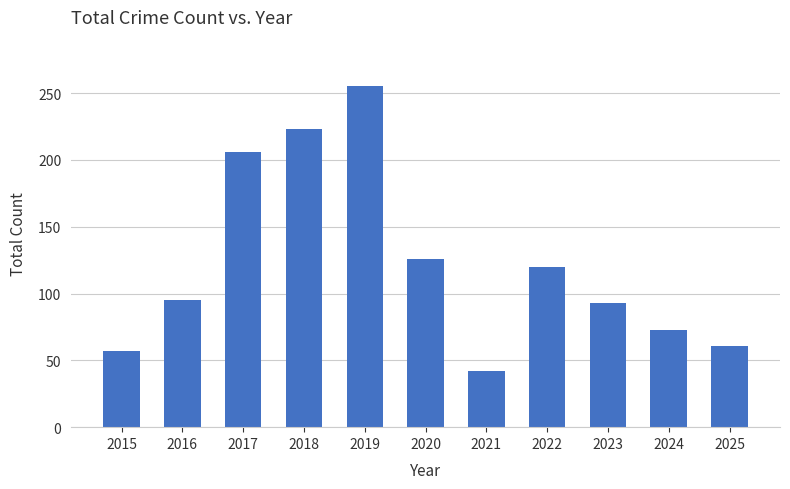

What is the smallest value displayed?

42